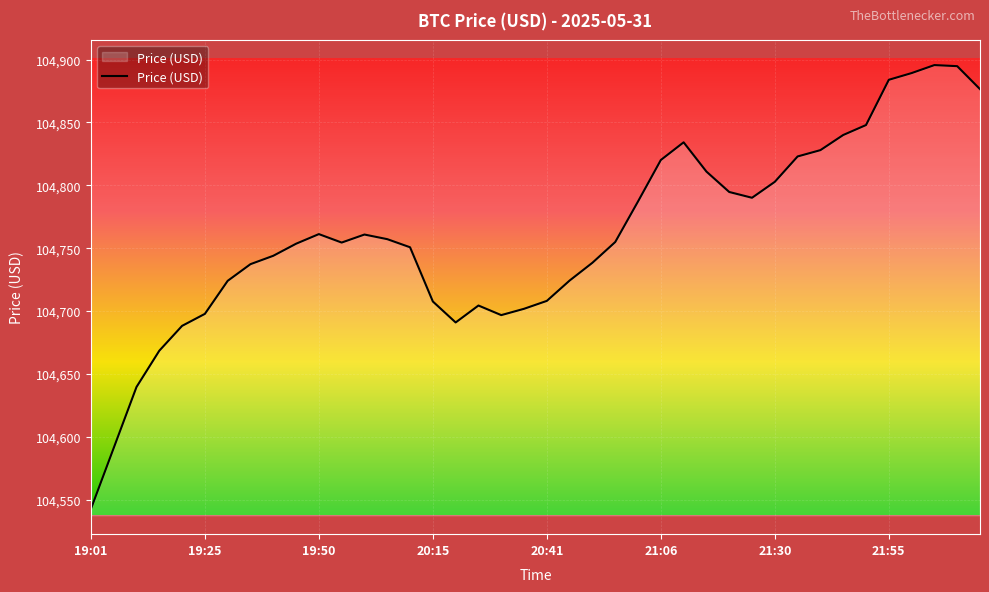

What is the maximum value shown in the chart?

104895.6